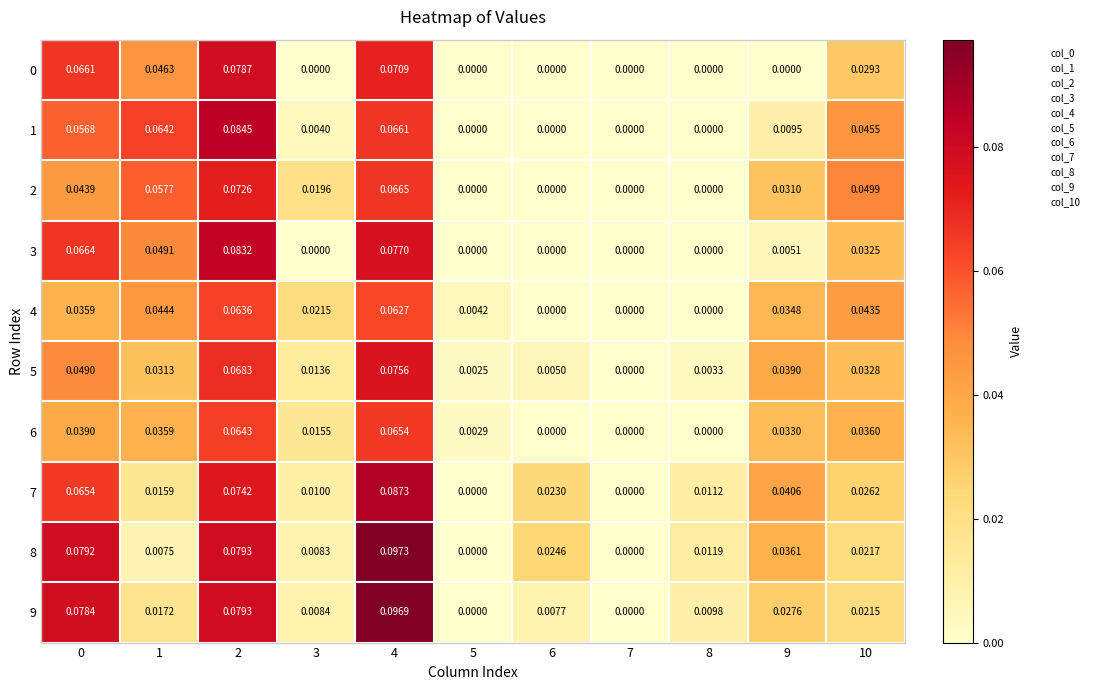

Is the value of 8 at 2 greater than the value of 5 at 2?

Yes